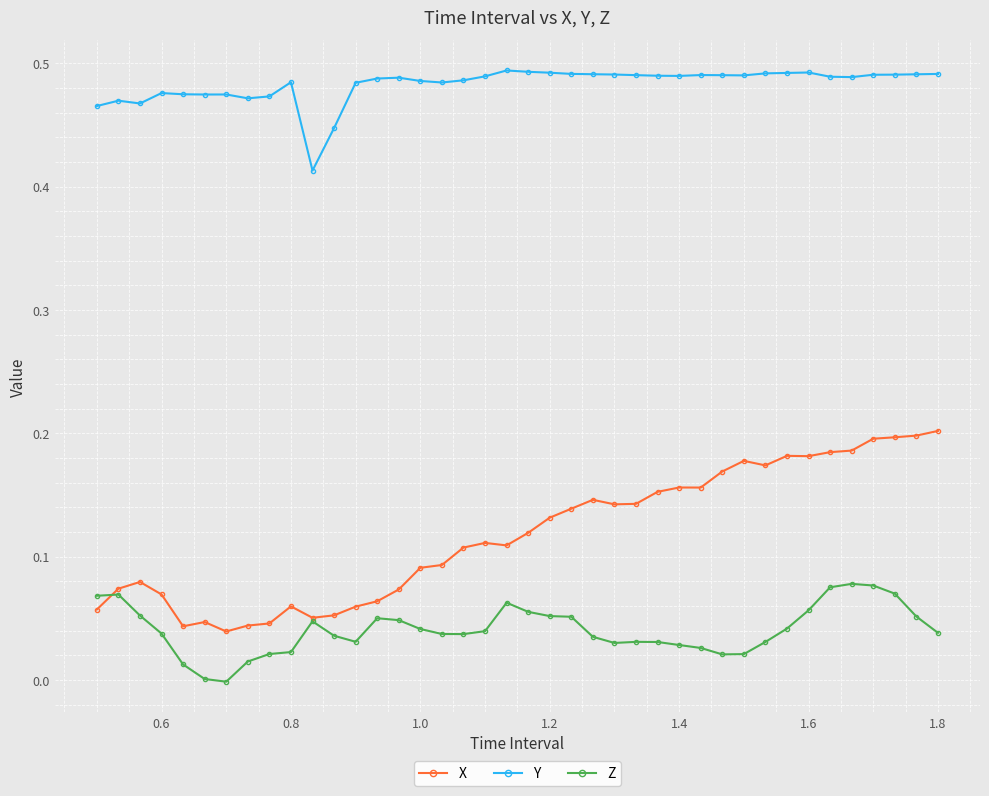

How many distinct data groups are displayed?

3